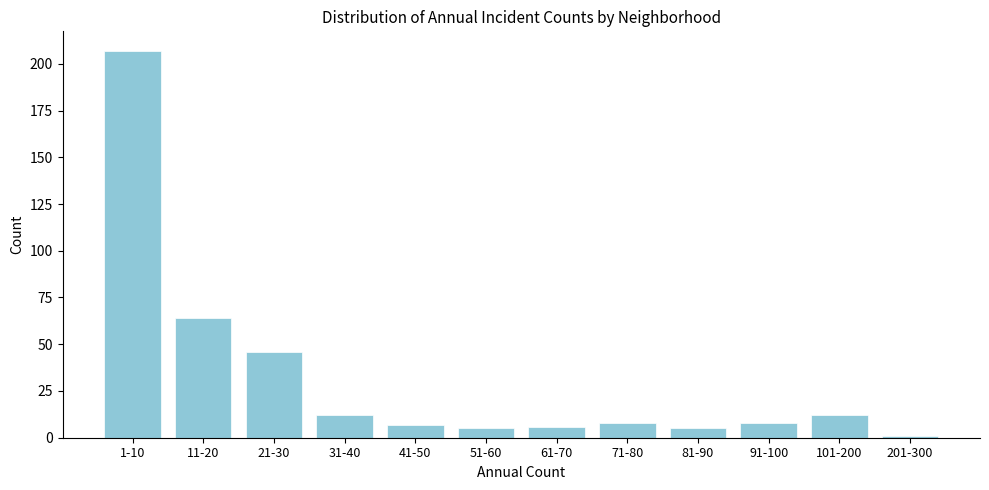

Reading left to right, what are all the values shown in this chart?

1-10=207	11-20=64	21-30=46	31-40=12	41-50=7	51-60=5	61-70=6	71-80=8	81-90=5	91-100=8	101-200=12	201-300=1